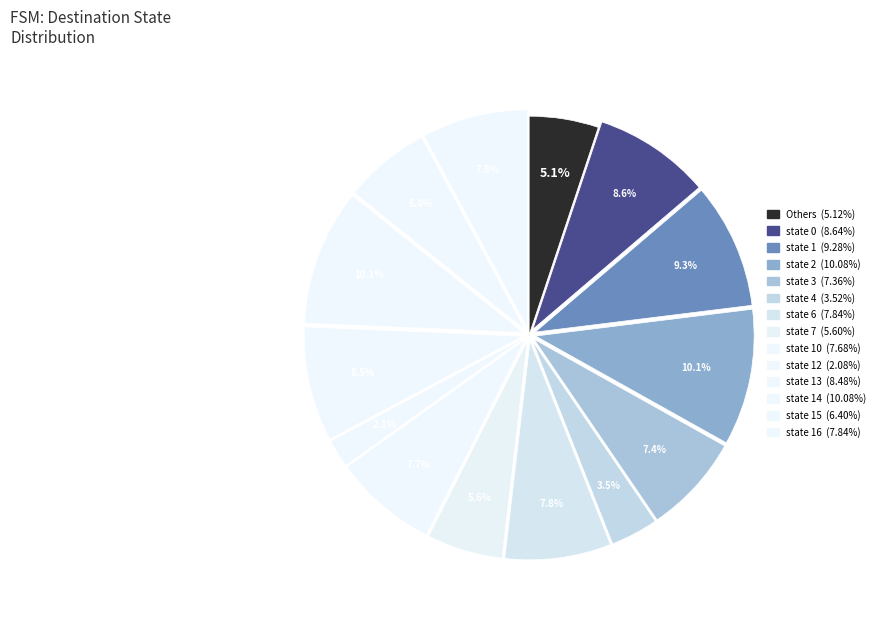

Count the number of slices in the pie.

14